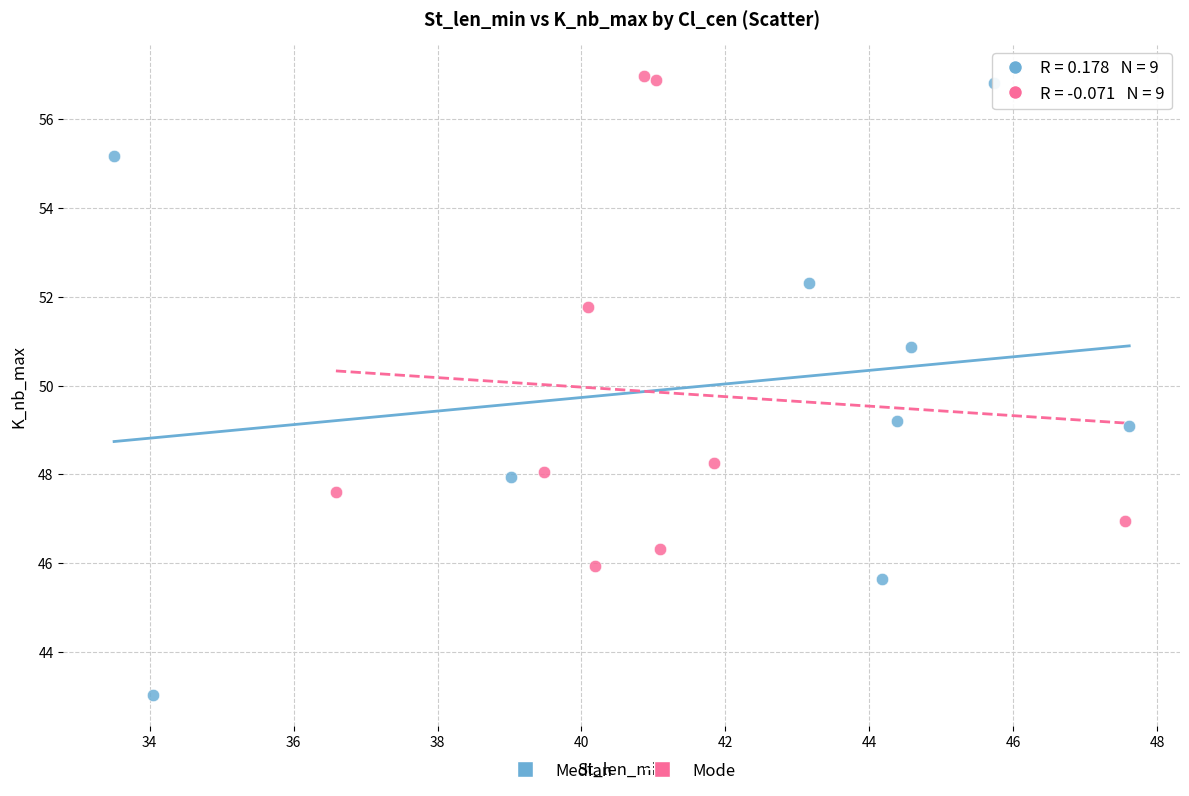

Which series reaches the maximum Y coordinate?

Mode